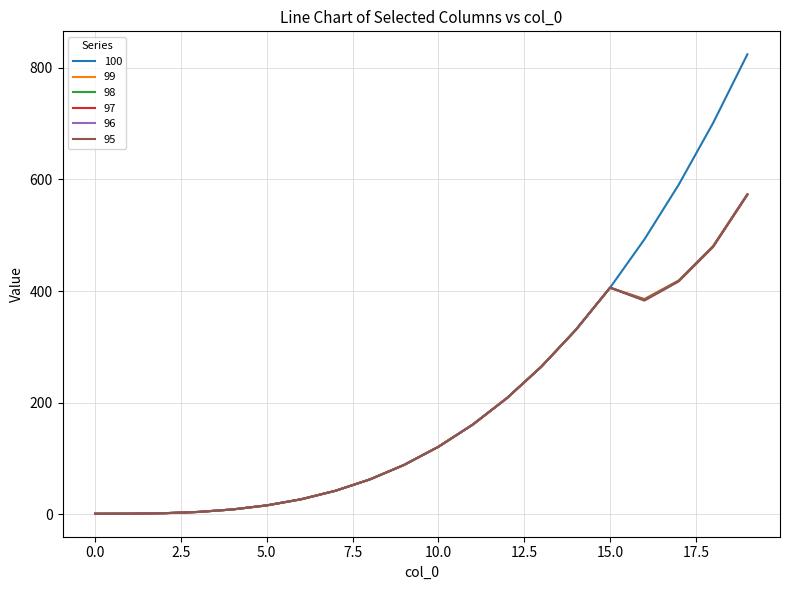

Which series has the largest range (max minus min)?

100